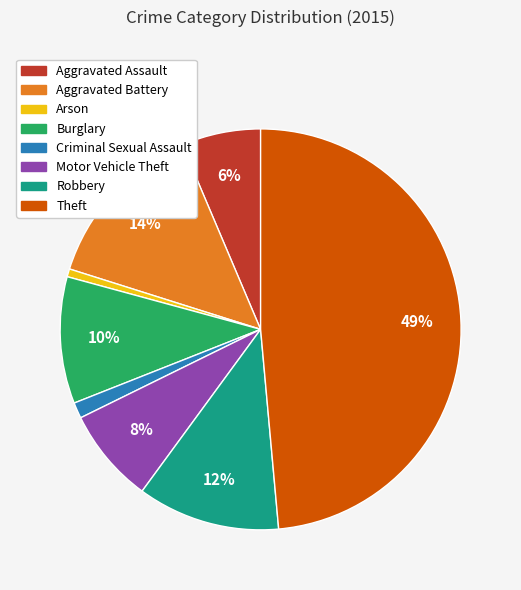

Is the sum of Arson and Theft greater than half?

No